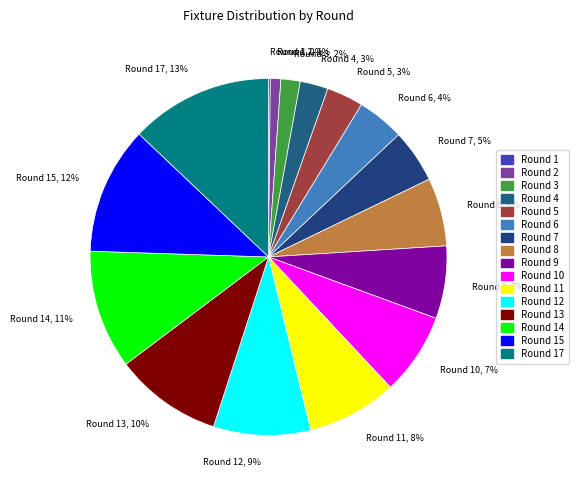

True or false: Round 11, 8% accounts for 1% of the total.

False